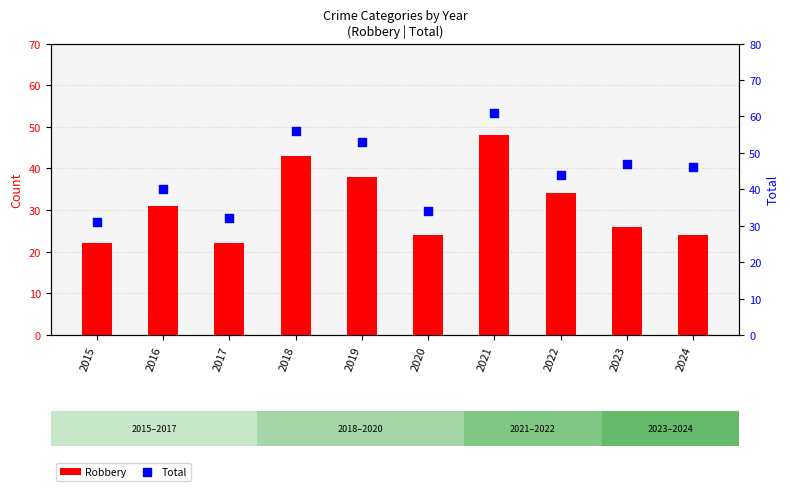

Is the value of Total at 2020 greater than the value of Robbery at 2015?

Yes